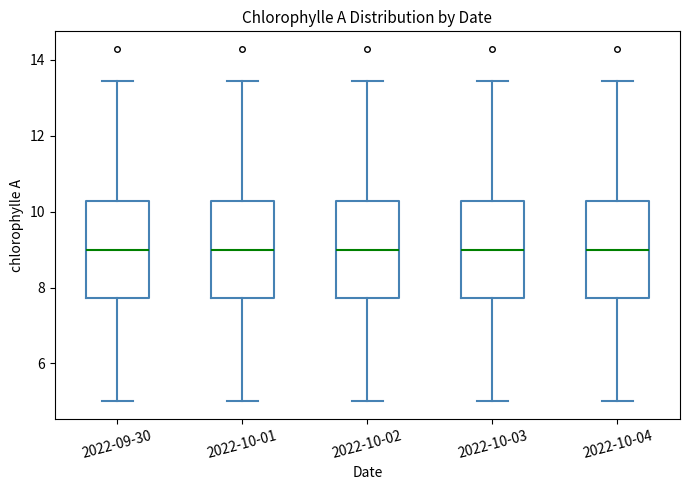

Reading left to right, transcribe this box plot: for each box, give where its median line is, the range the box spans, and where its two whiskers end, as read against the y-axis. The values are not printed on the chart, so give them approximately, as read against the axis.

2022-09-30: median 9.0, box 7.8 to 10.2, whiskers 5.0 to 13.4
2022-10-01: median 9.0, box 7.8 to 10.2, whiskers 5.0 to 13.4
2022-10-02: median 9.0, box 7.8 to 10.2, whiskers 5.0 to 13.4
2022-10-03: median 9.0, box 7.8 to 10.2, whiskers 5.0 to 13.4
2022-10-04: median 9.0, box 7.8 to 10.2, whiskers 5.0 to 13.4